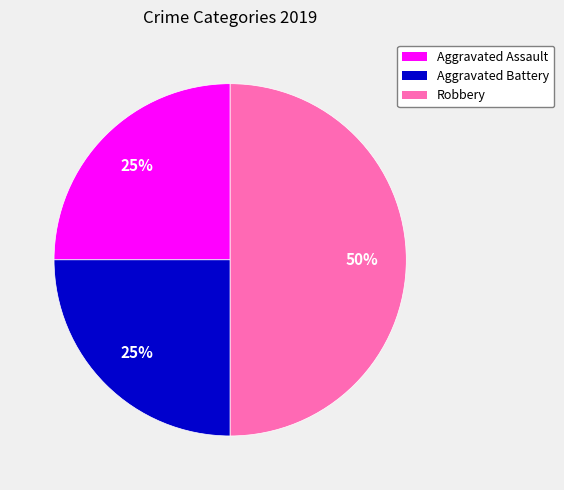

Does Aggravated Battery represent more than half of the total?

No